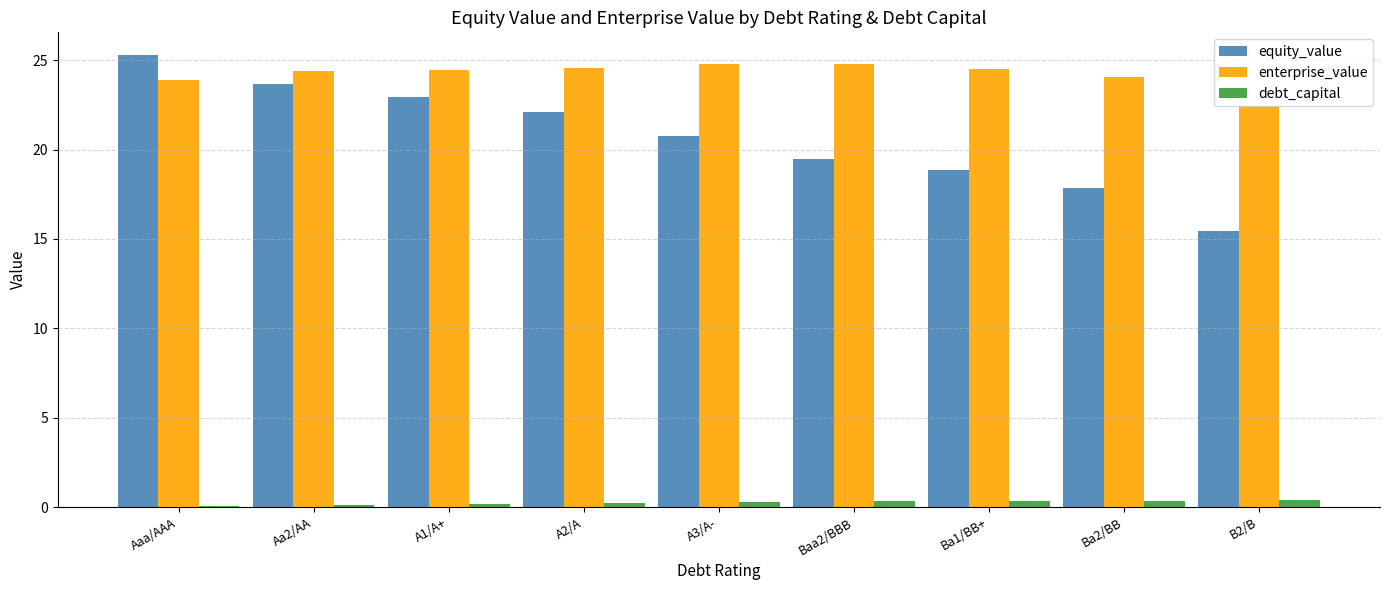

Are the bars grouped side by side (vs. stacked)?

Yes